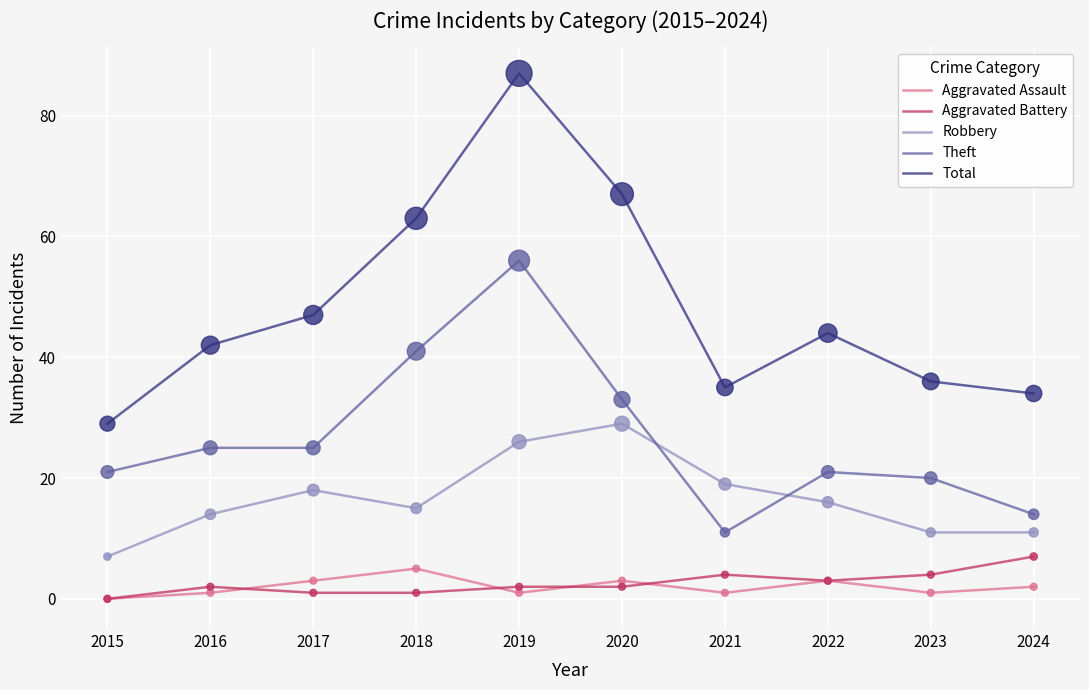

Is the value of Theft at 2018 greater than the value of Total at 2023?

Yes